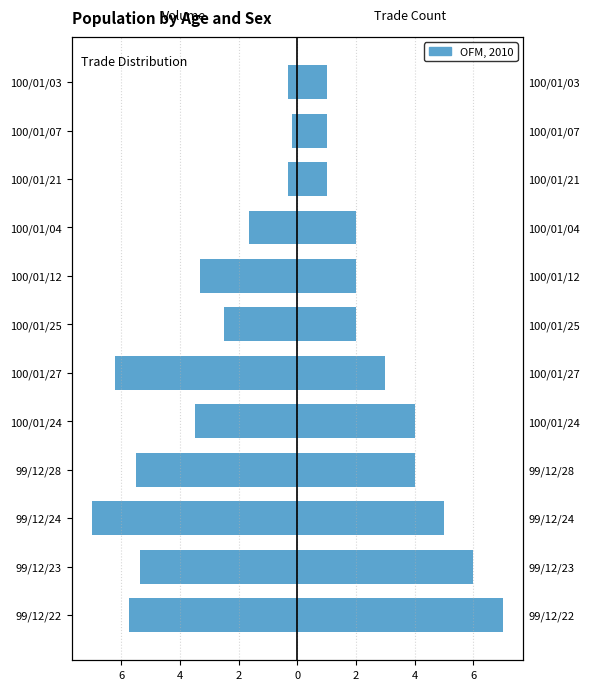

Count the Trade Count values in the range 2 to 5.

7